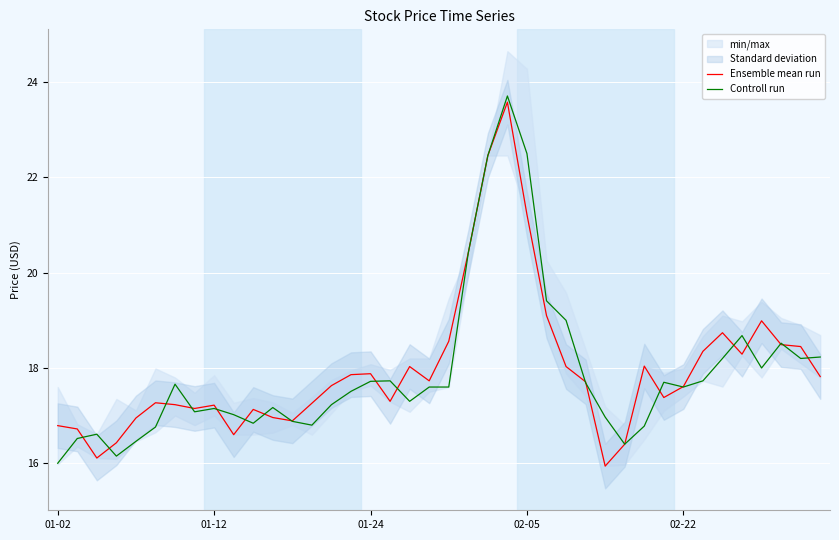

Between 8 and 29, which series saw the biggest shift?

Ensemble mean run